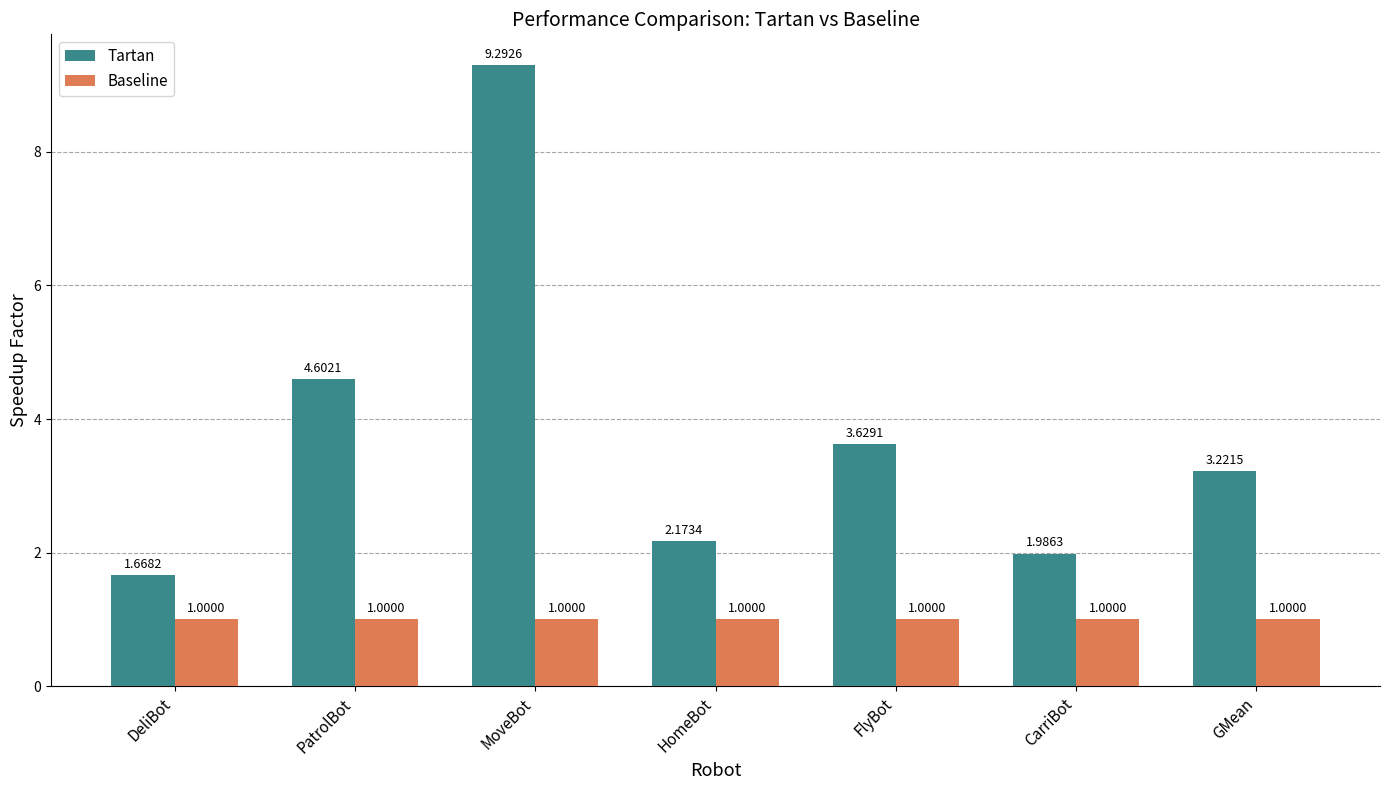

Where is Tartan nearest to the value 5?

PatrolBot